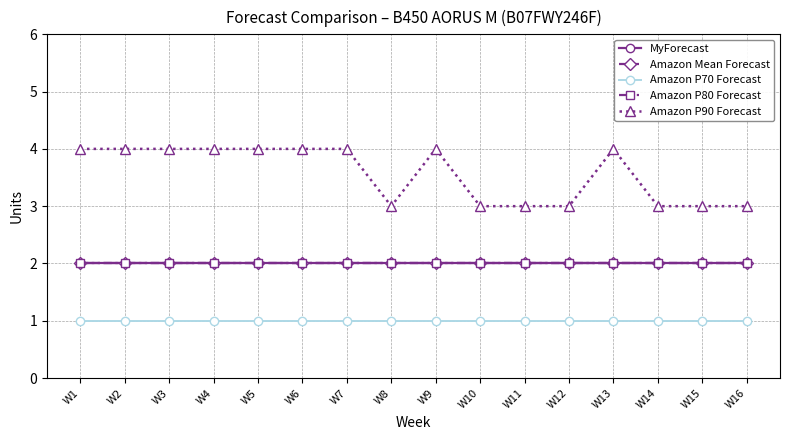

Is the value of Amazon P90 Forecast at W1 greater than the value of Amazon Mean Forecast at W11?

Yes